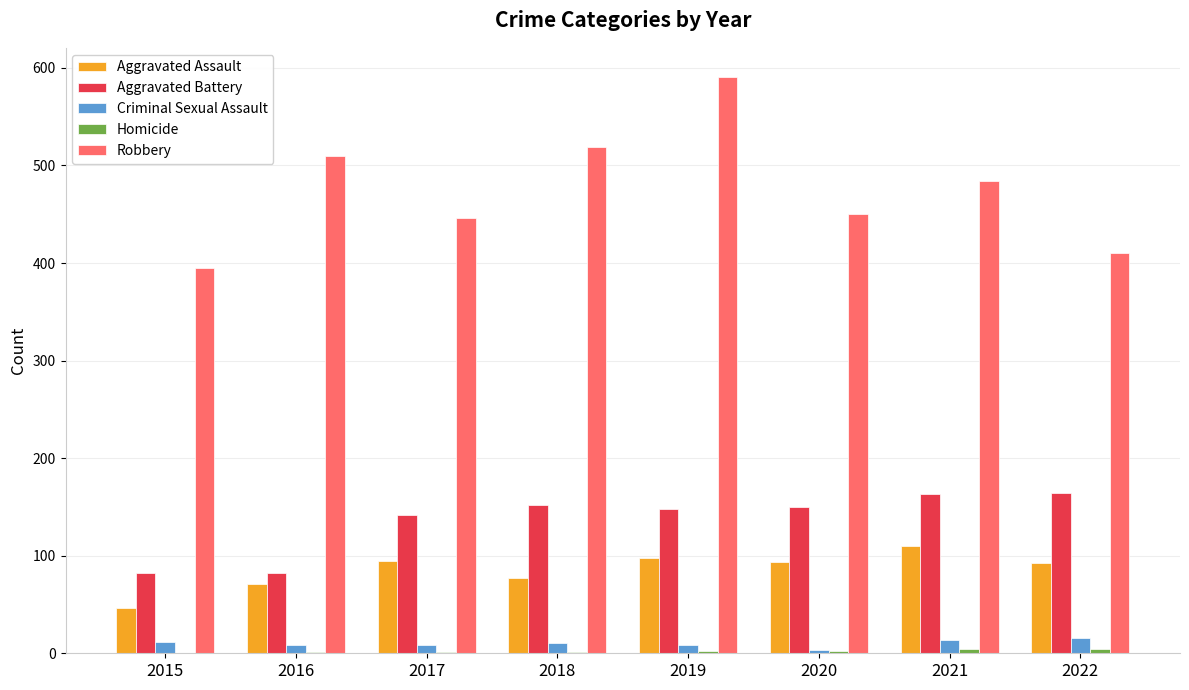

What is the greatest value displayed?

591